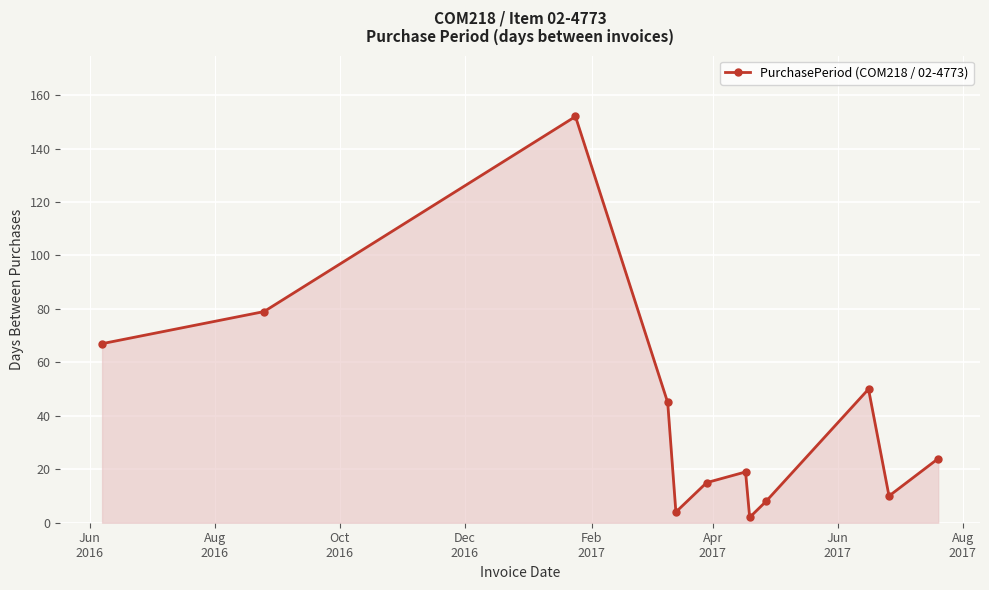

How many interior local peaks (higher than both neighbors) does the data have?

3